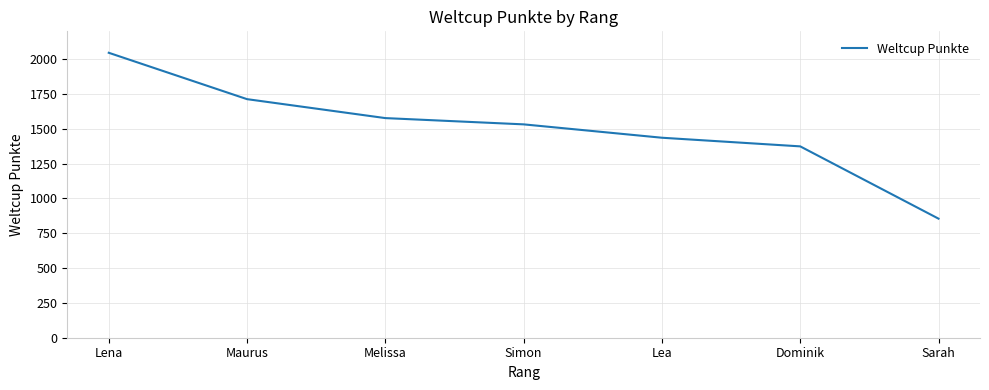

How many lines are shown in the chart?

1